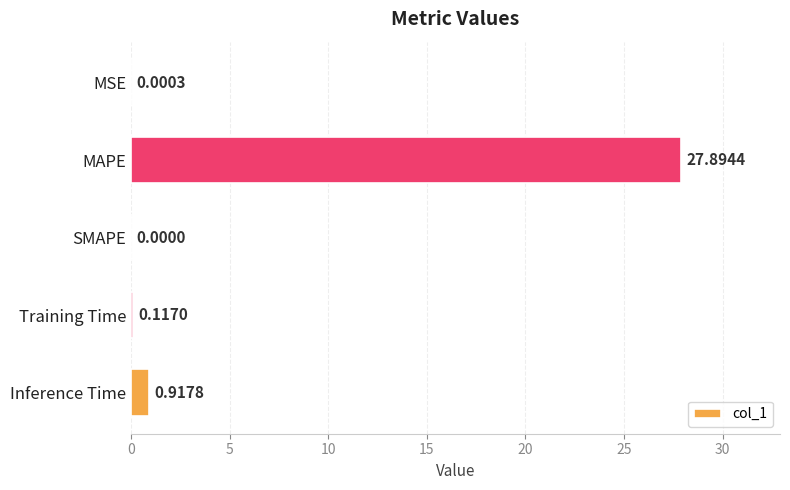

What is the change in value from SMAPE to Inference Time?

+0.9